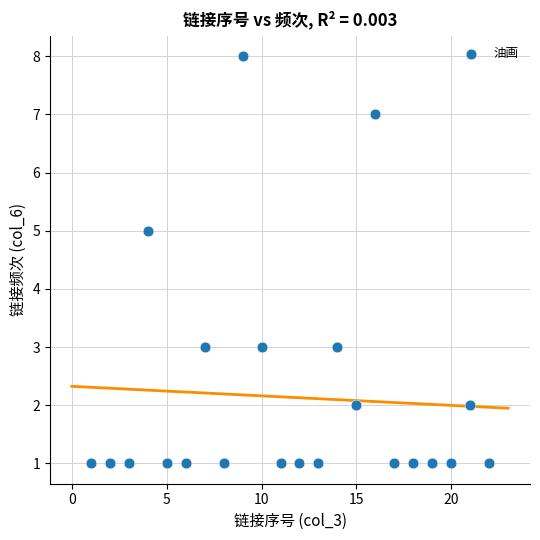

What is the range of Y values (max minus min)?

7